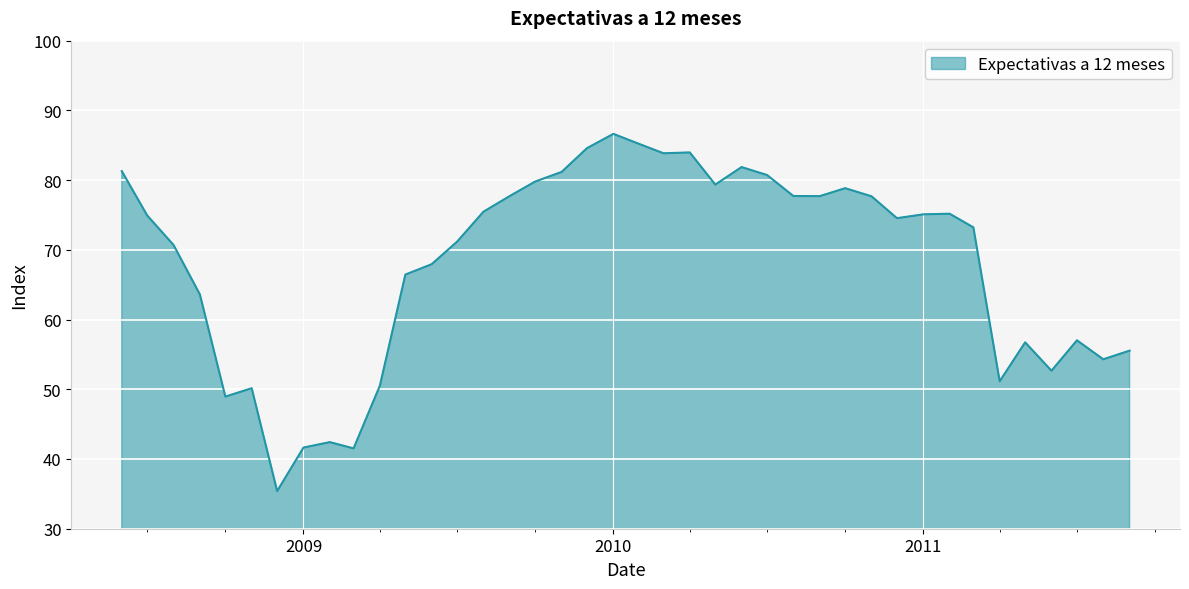

What is the greatest value displayed?

86.6